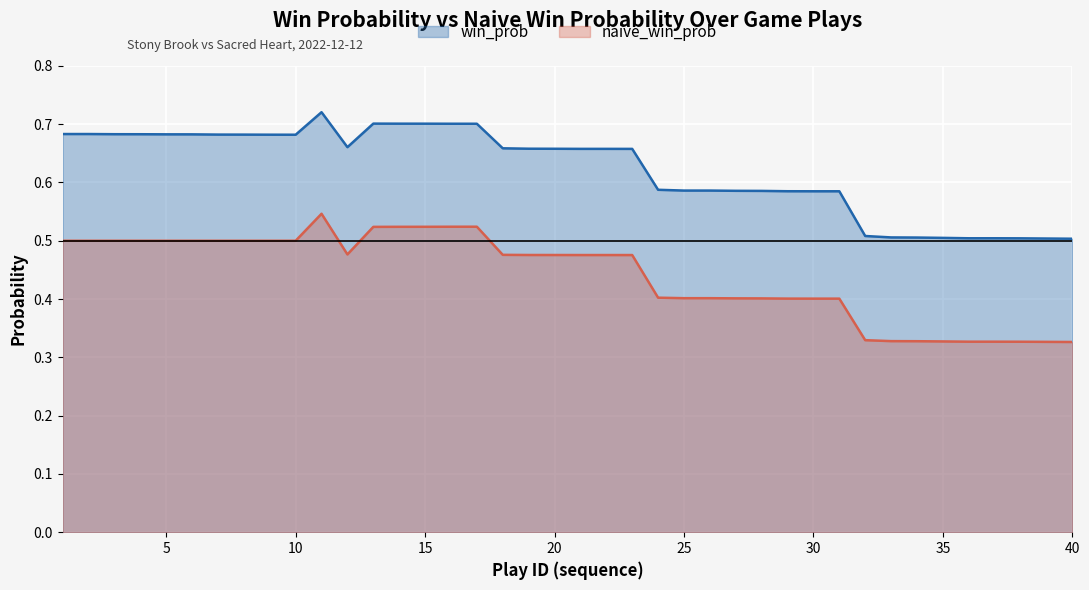

What is the minimum value shown in the chart?

0.3